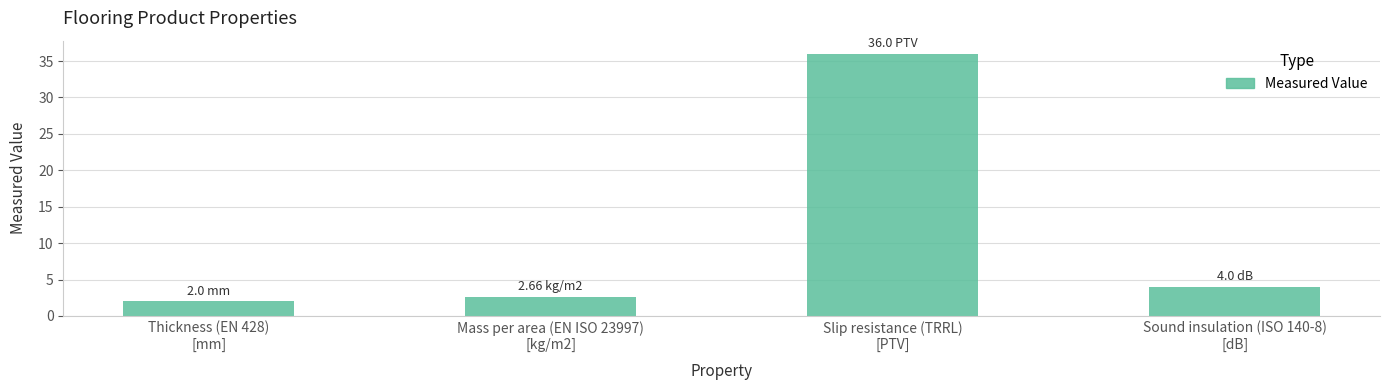

Reading left to right, list all the values displayed in this chart.

Thickness (EN 428)
[mm]=2.0	Mass per area (EN ISO 23997)
[kg/m2]=2.7	Slip resistance (TRRL)
[PTV]=36.0	Sound insulation (ISO 140-8)
[dB]=4.0